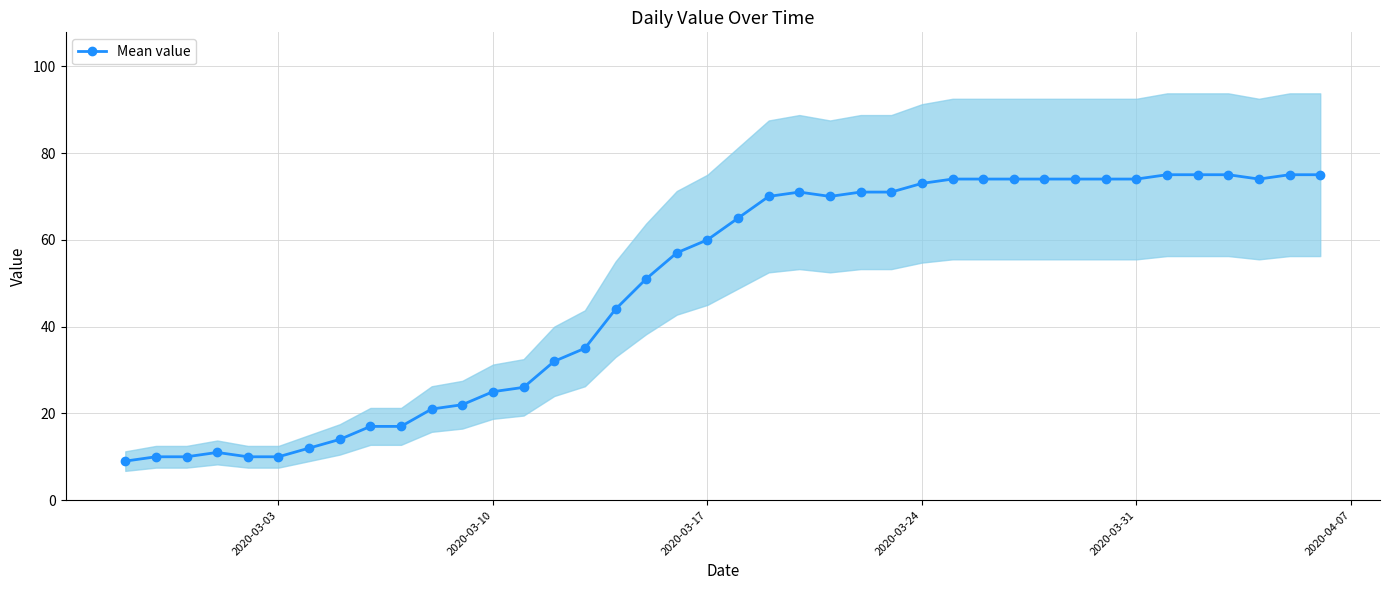

The value of Mean value at 2020-03-10 is 25. True or false?

True